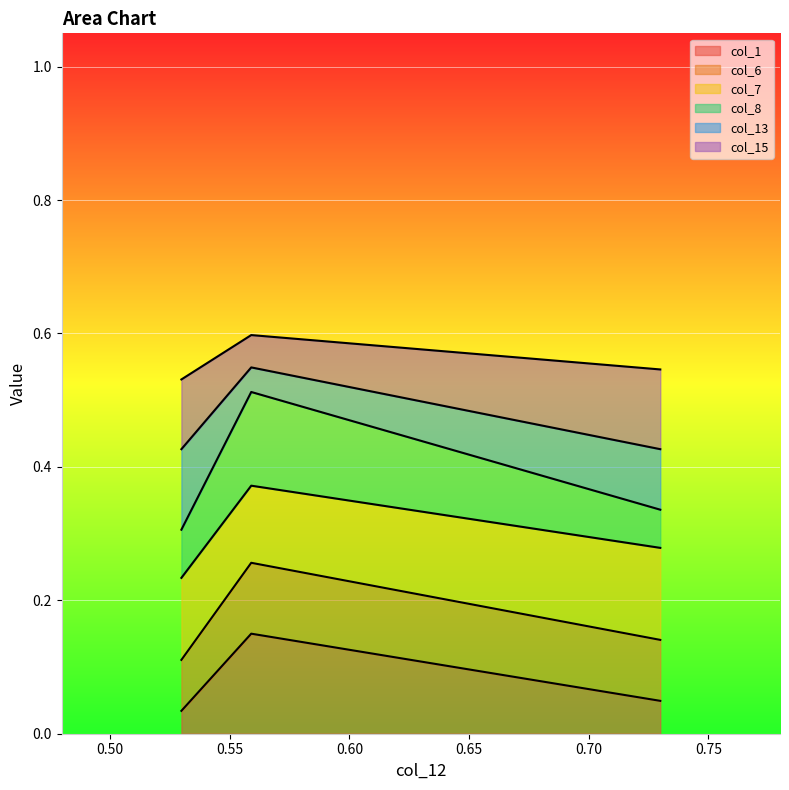

What are all the series names shown in the legend?

col_1, col_6, col_7, col_8, col_13, col_15